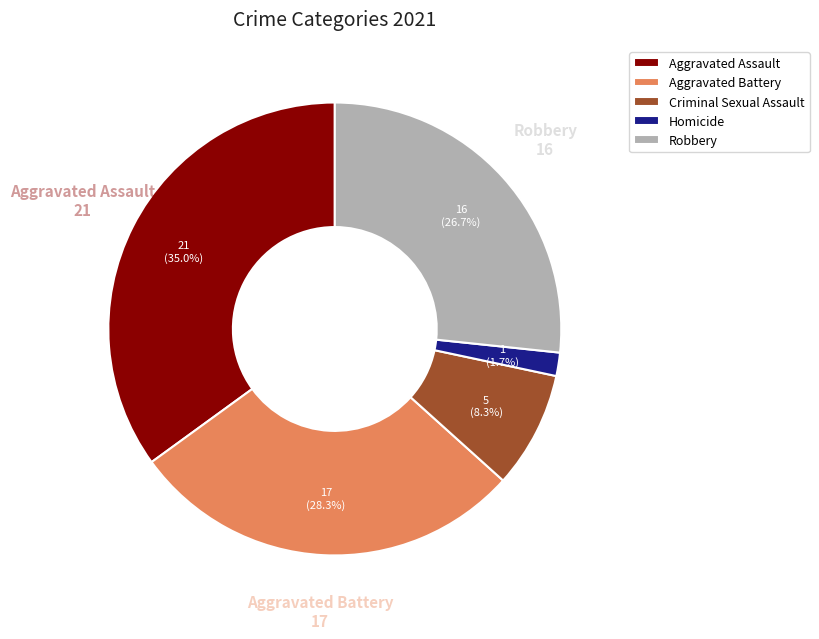

Rank the categories by value from lowest to highest.

Homicide, Criminal Sexual Assault, Robbery, Aggravated Battery, Aggravated Assault